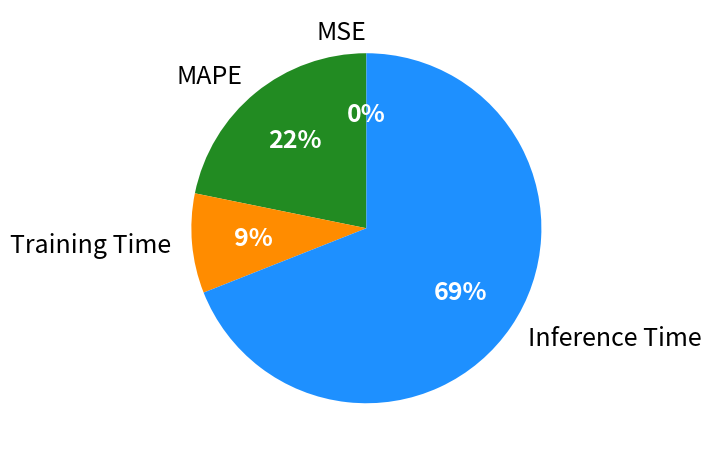

What percentage is the MAPE slice, to the nearest percent?

22%